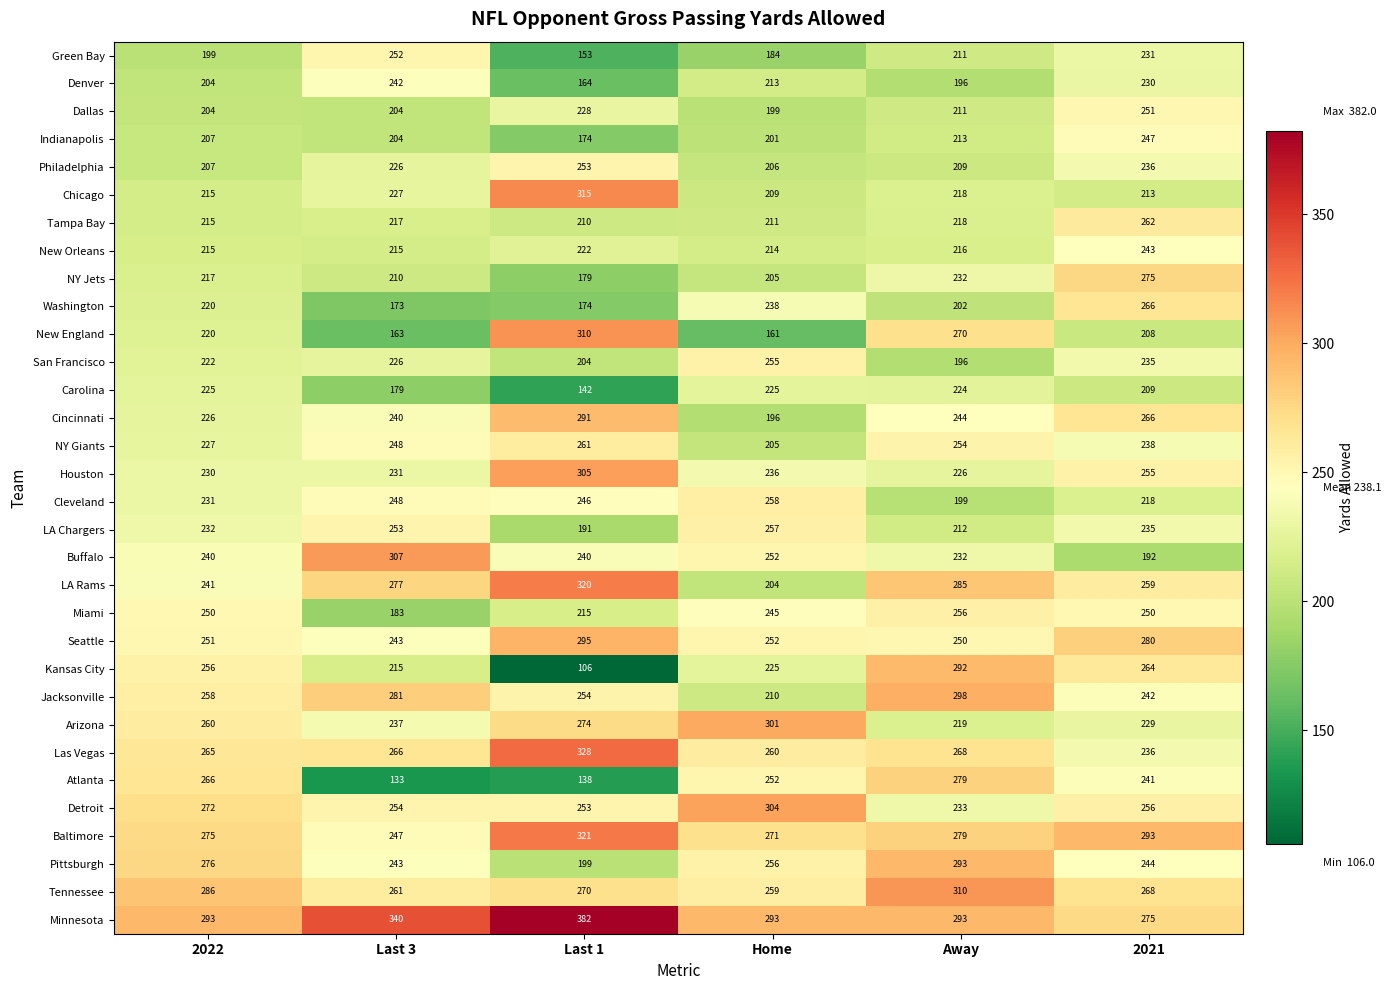

Rank the categories by Cleveland value from lowest to highest.

Away, 2021, 2022, Last 1, Last 3, Home